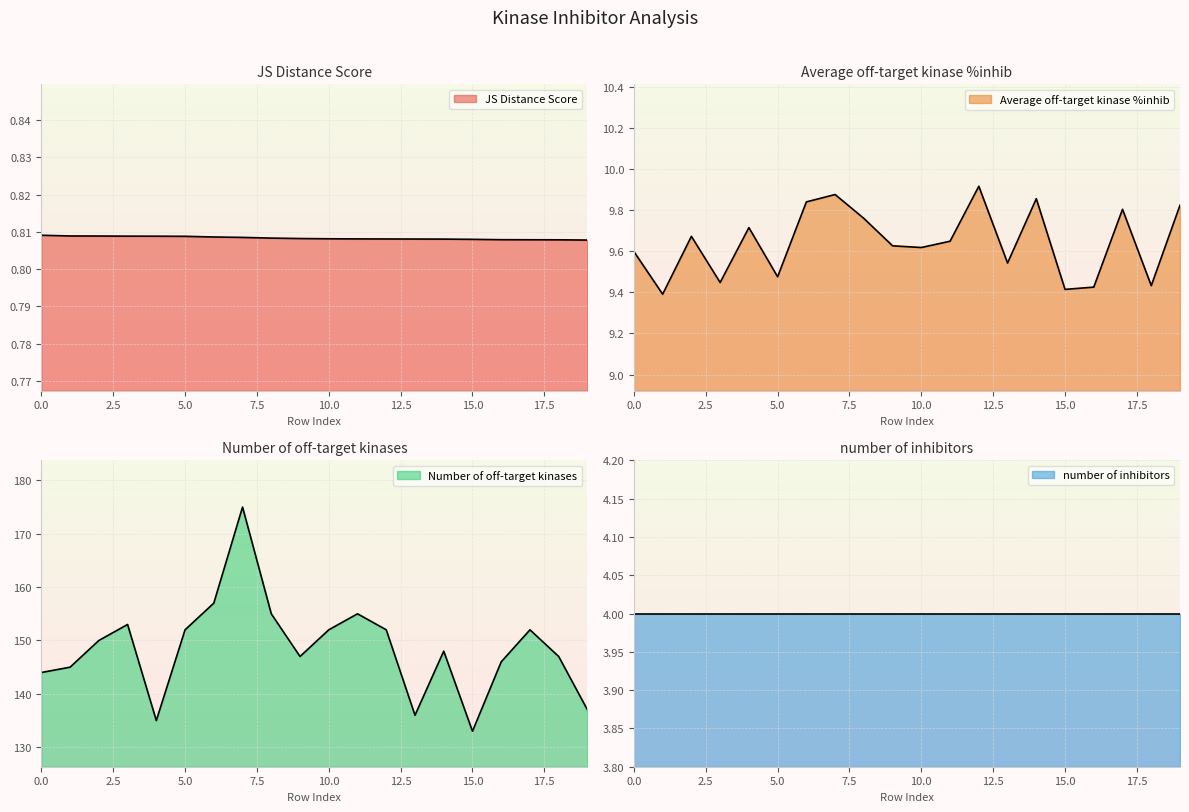

True or false: JS Distance Score and Number of off-target kinases cross at least once.

False